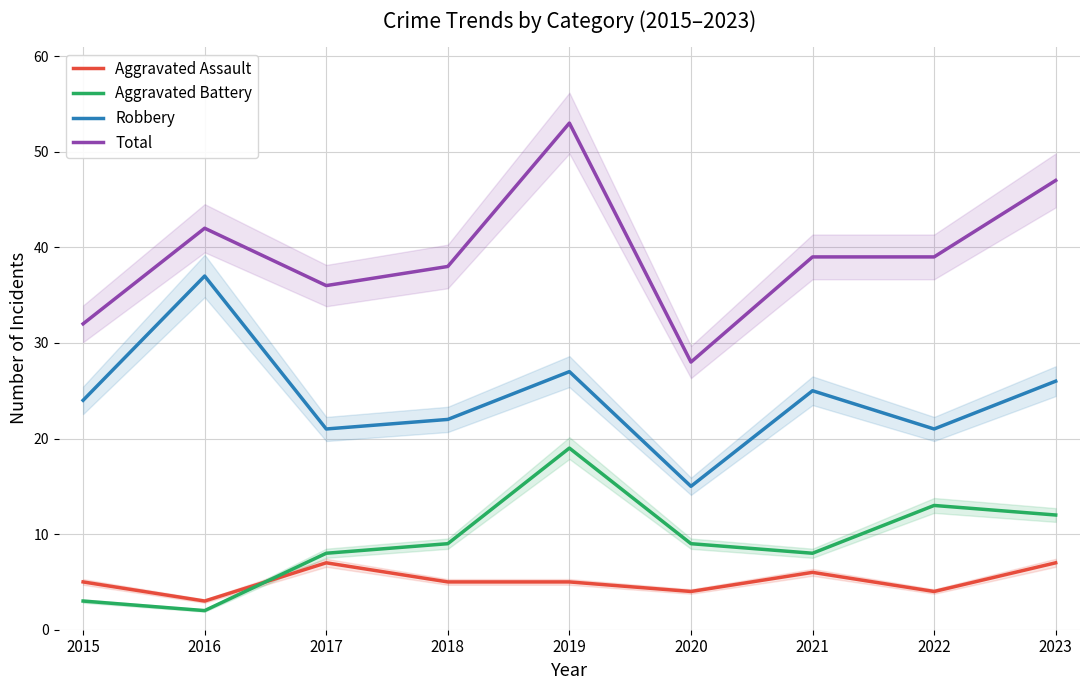

What is the spread (max minus min) of values at 2017?

29